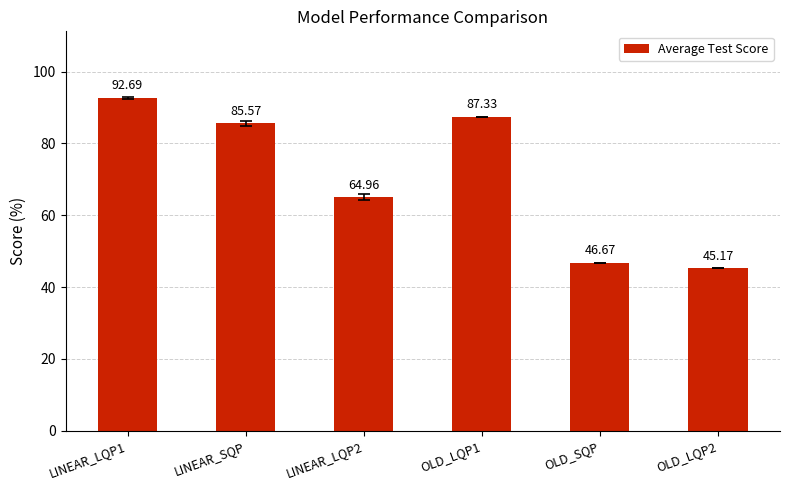

Approximately how many times larger is the value at OLD_LQP1 compared to LINEAR_SQP?

1.0